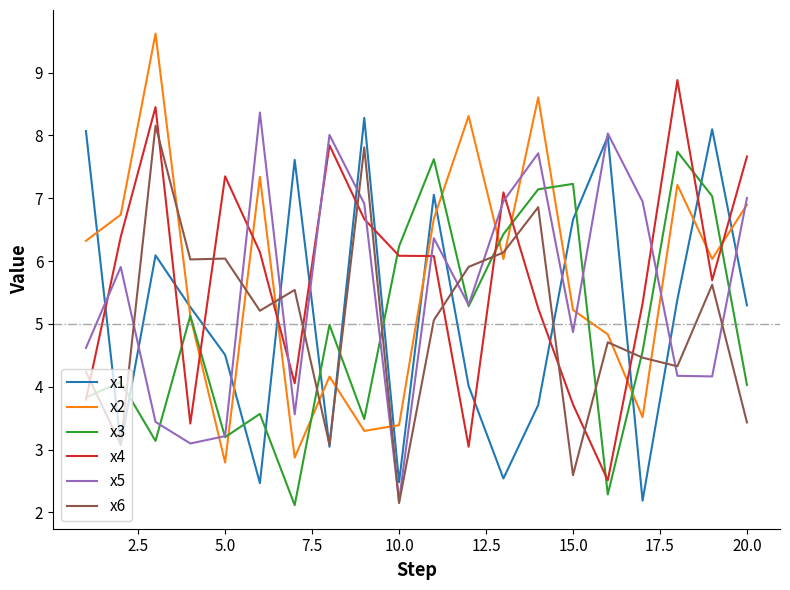

True or false: x2 and x4 intersect in this chart.

True